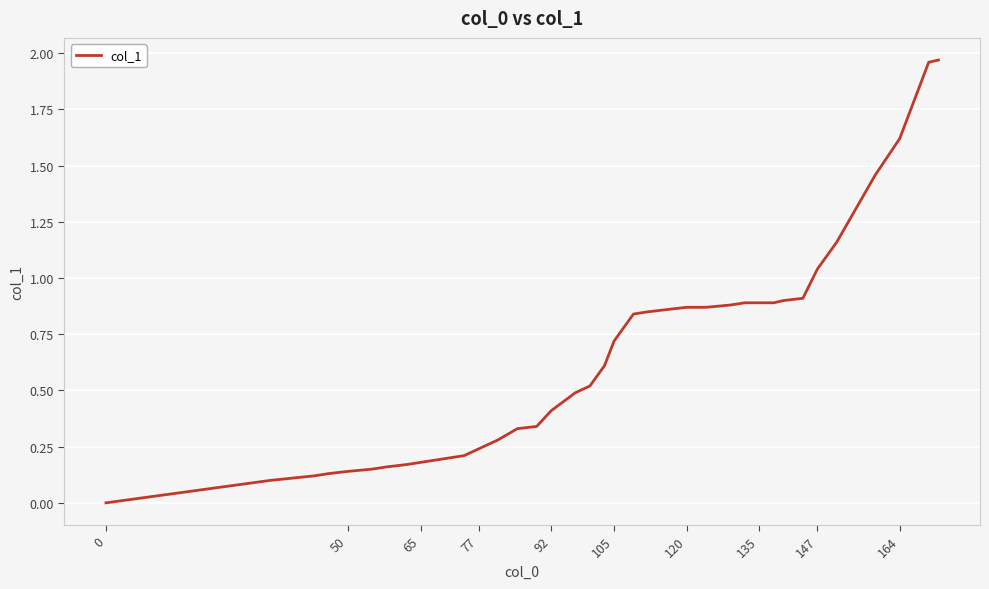

What is the value of the 29th point from the left?

0.9